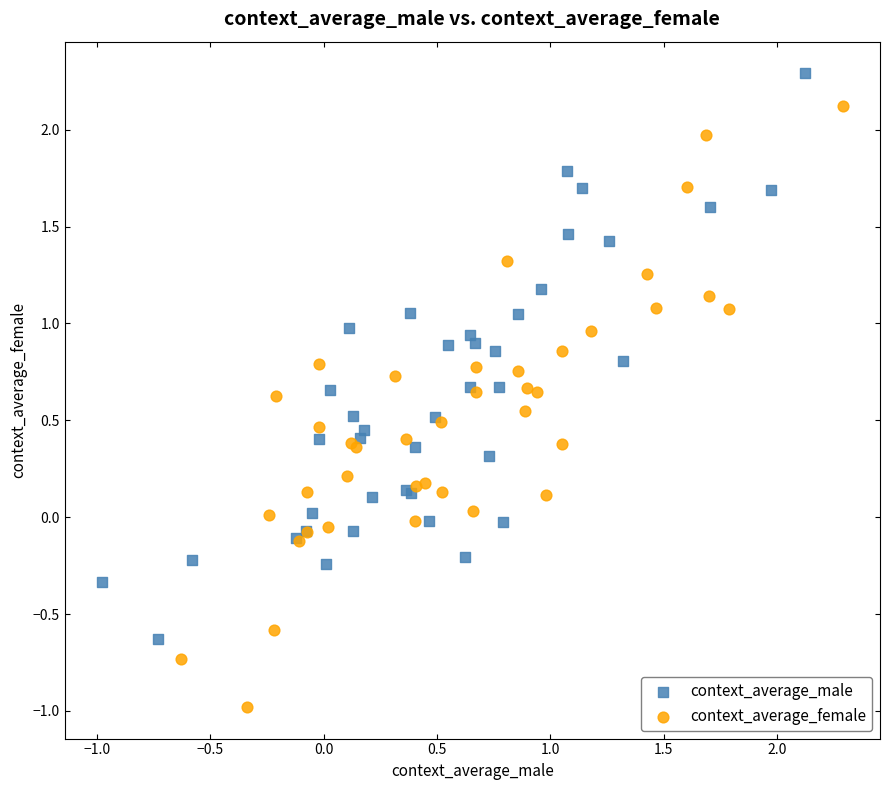

Which series has the widest spread of Y values?

context_average_female